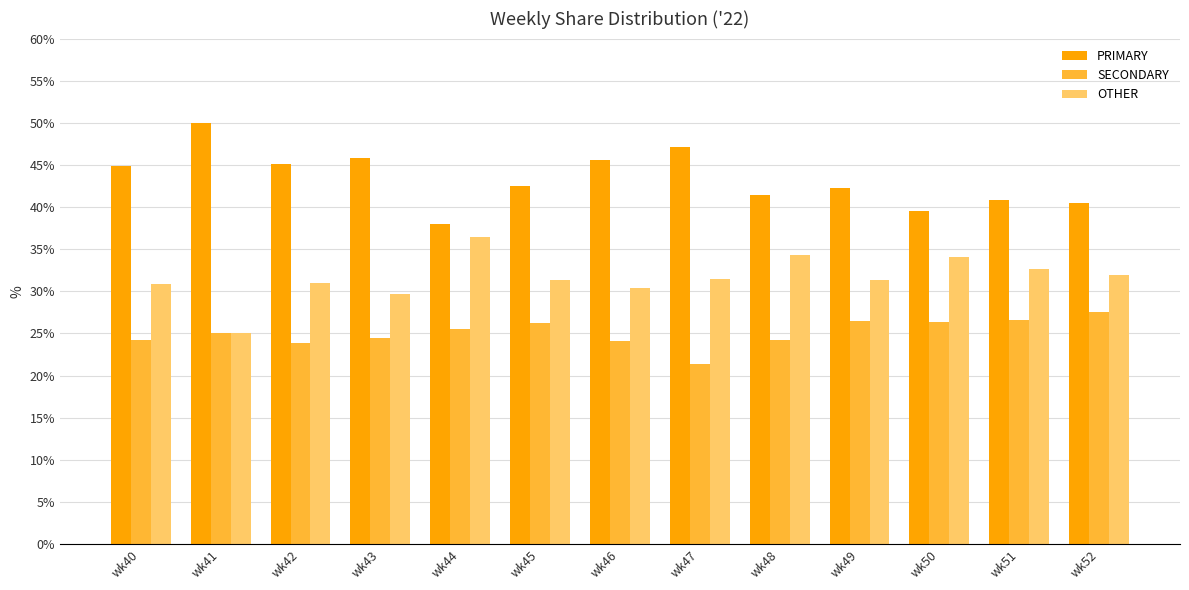

Which series has the largest total across all categories?

PRIMARY